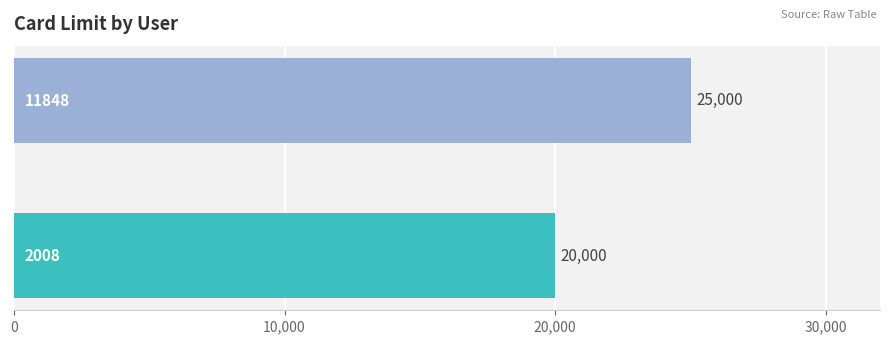

What is the smallest value displayed?

20000